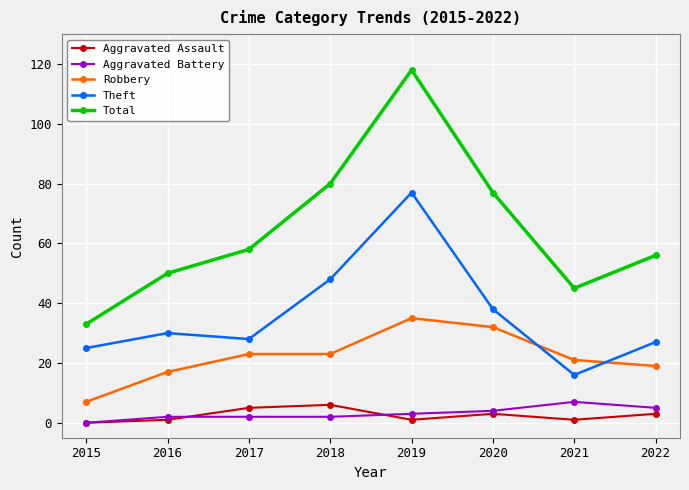

Reading right to left, list all the values displayed in this chart.

Aggravated Assault: 2022=3	2021=1	2020=3	2019=1	2018=6	2017=5	2016=1	2015=0
Aggravated Battery: 2022=5	2021=7	2020=4	2019=3	2018=2	2017=2	2016=2	2015=0
Robbery: 2022=19	2021=21	2020=32	2019=35	2018=23	2017=23	2016=17	2015=7
Theft: 2022=27	2021=16	2020=38	2019=77	2018=48	2017=28	2016=30	2015=25
Total: 2022=56	2021=45	2020=77	2019=118	2018=80	2017=58	2016=50	2015=33